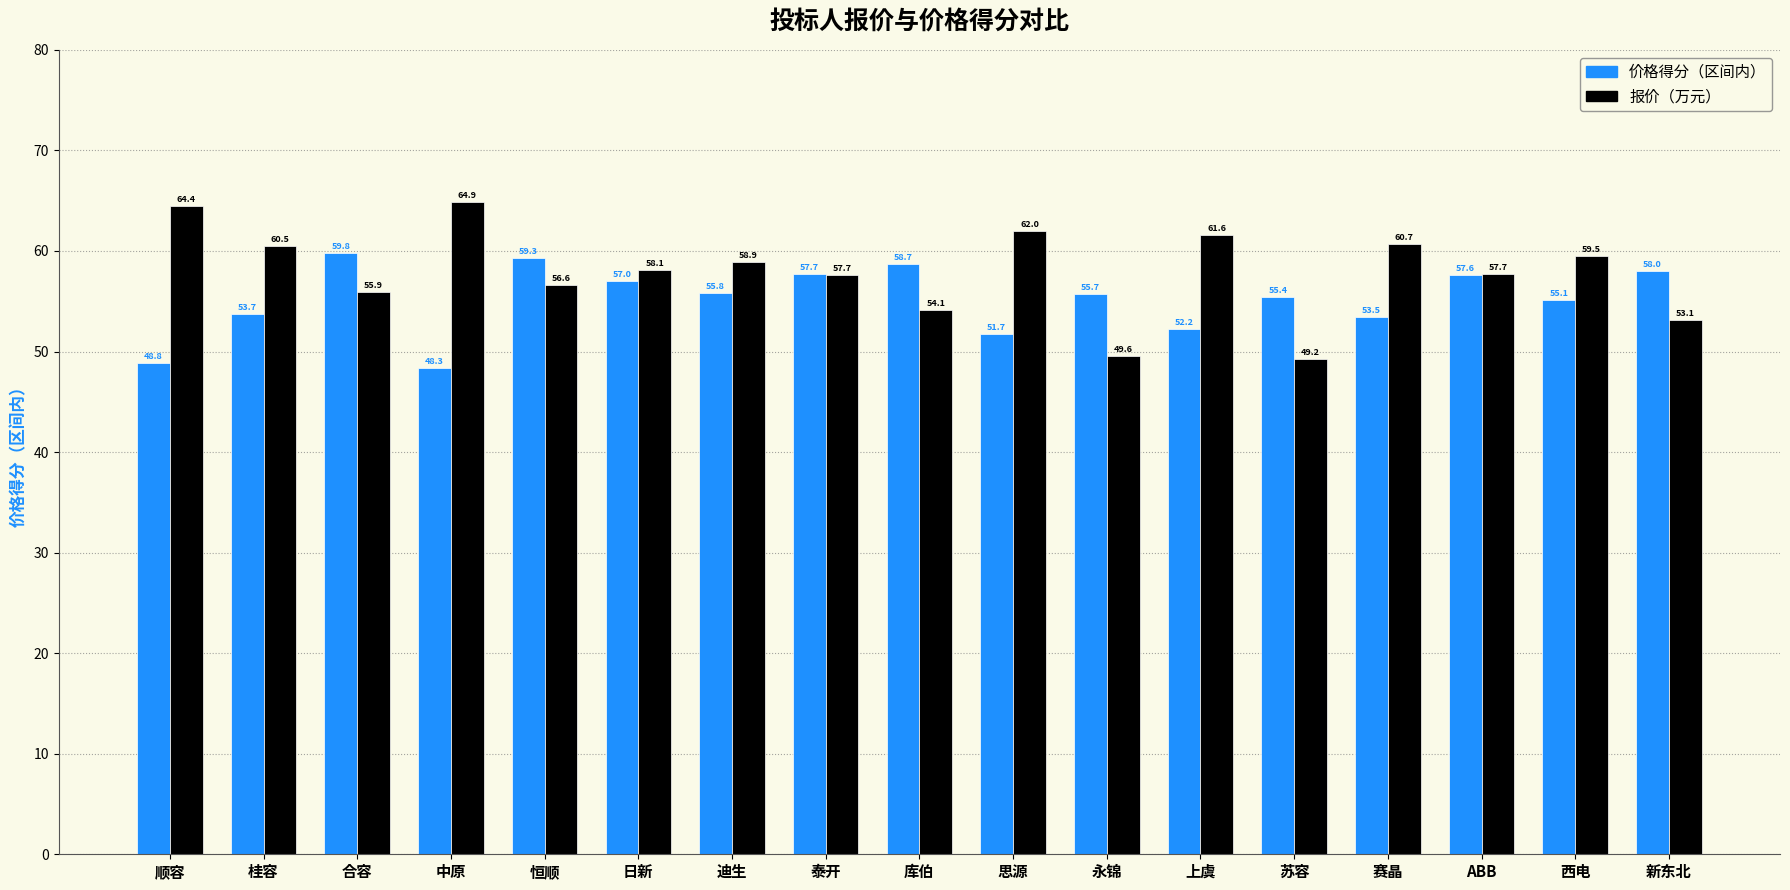

Count the number of data series in this chart.

2